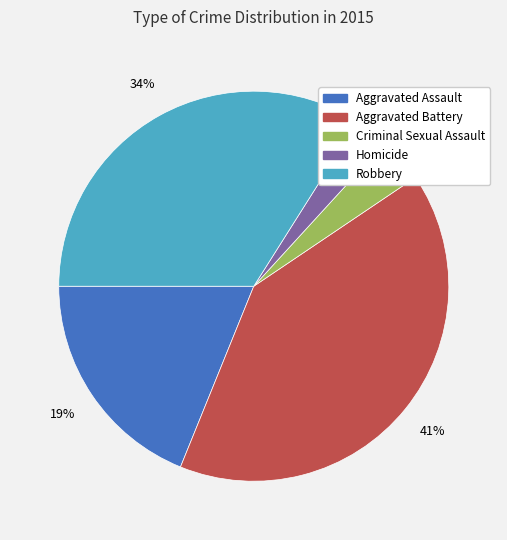

What percentage is the Robbery slice, to the nearest percent?

34%